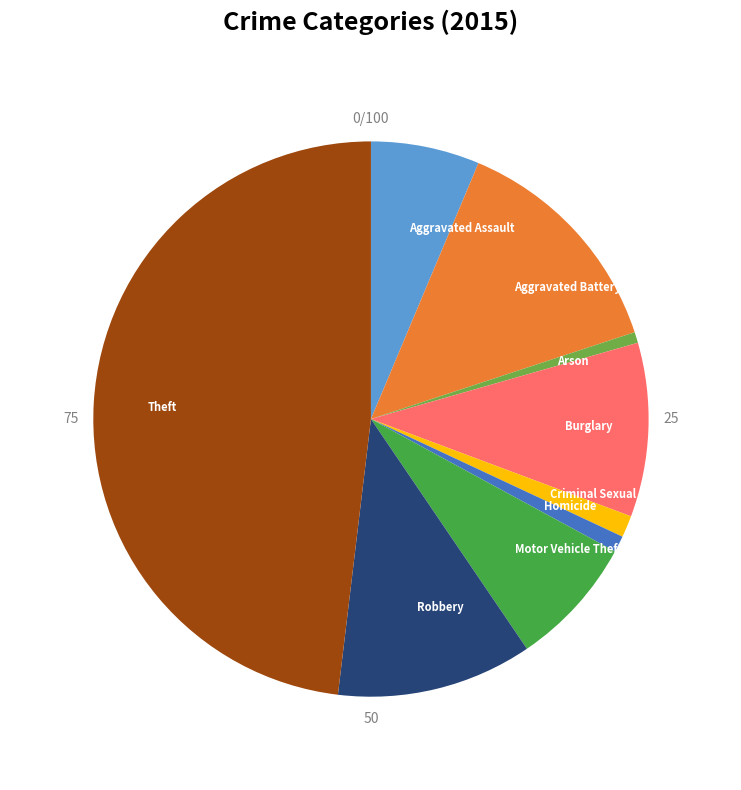

Is it true that Robbery is 11% of the pie?

True